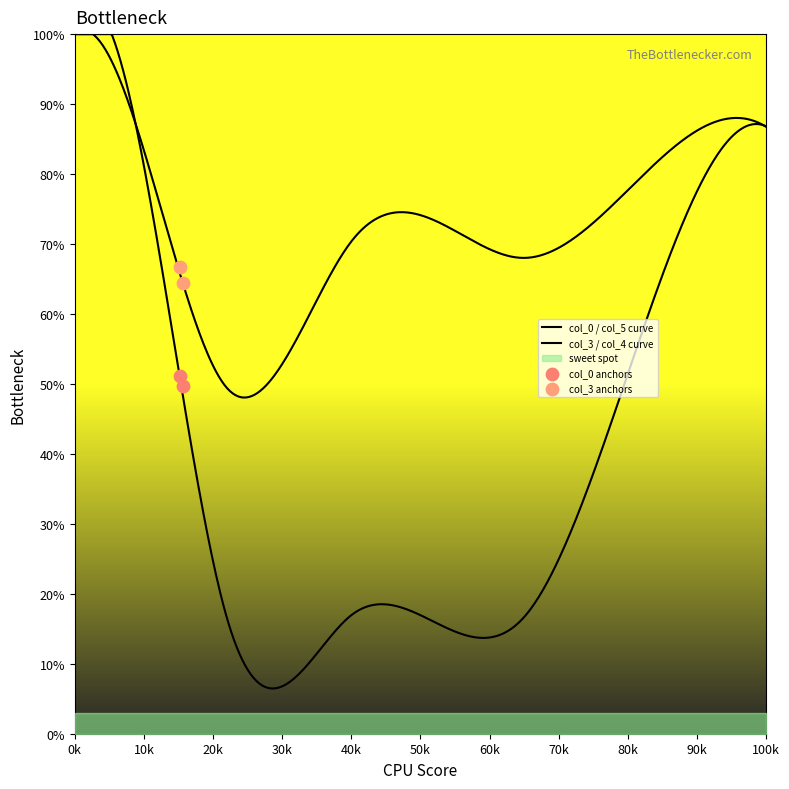

Which series has the largest total across all categories?

col_3